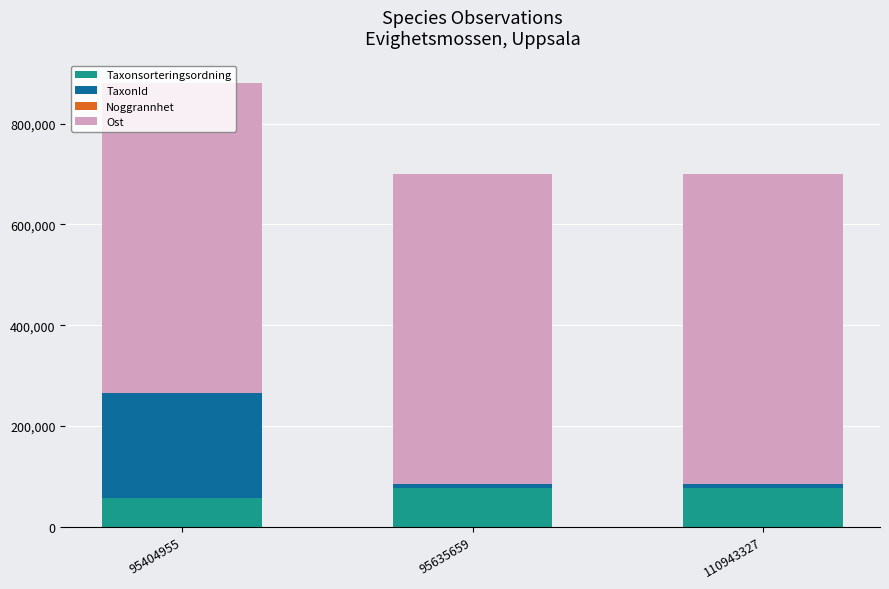

What is the maximum value for Taxonsorteringsordning?

77515